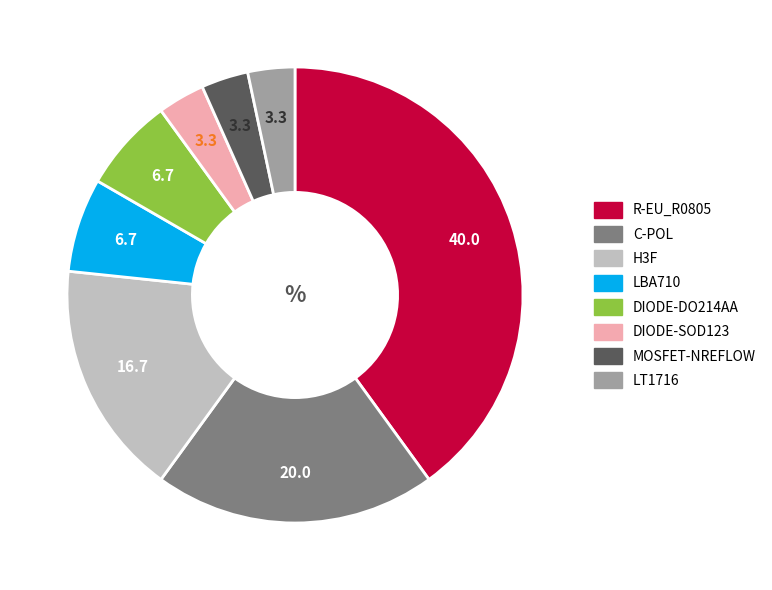

How many segments does this pie chart have?

8